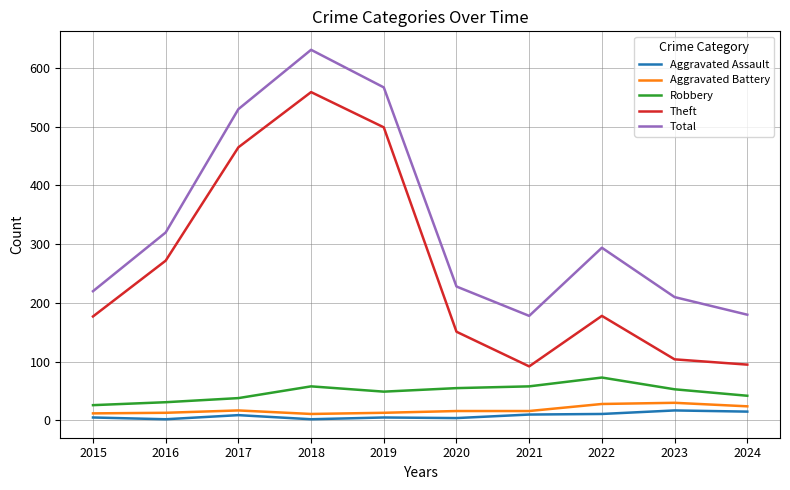

Is the value of Total at 2019 greater than the value of Theft at 2024?

Yes